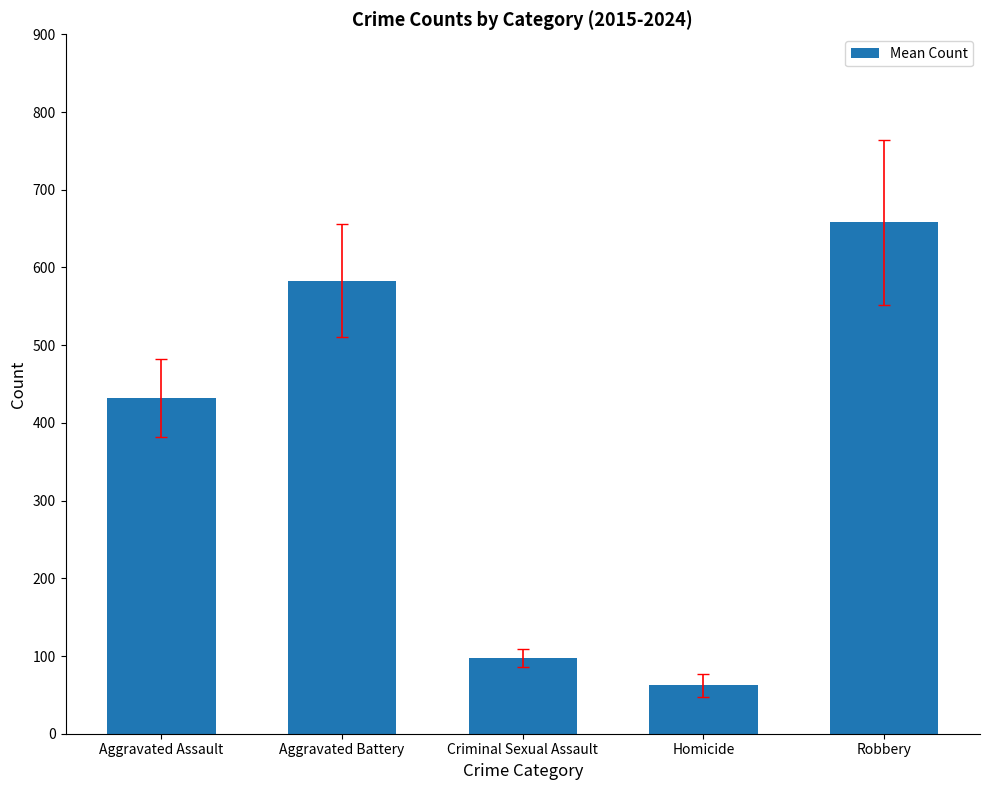

How many distinct data groups are displayed?

1